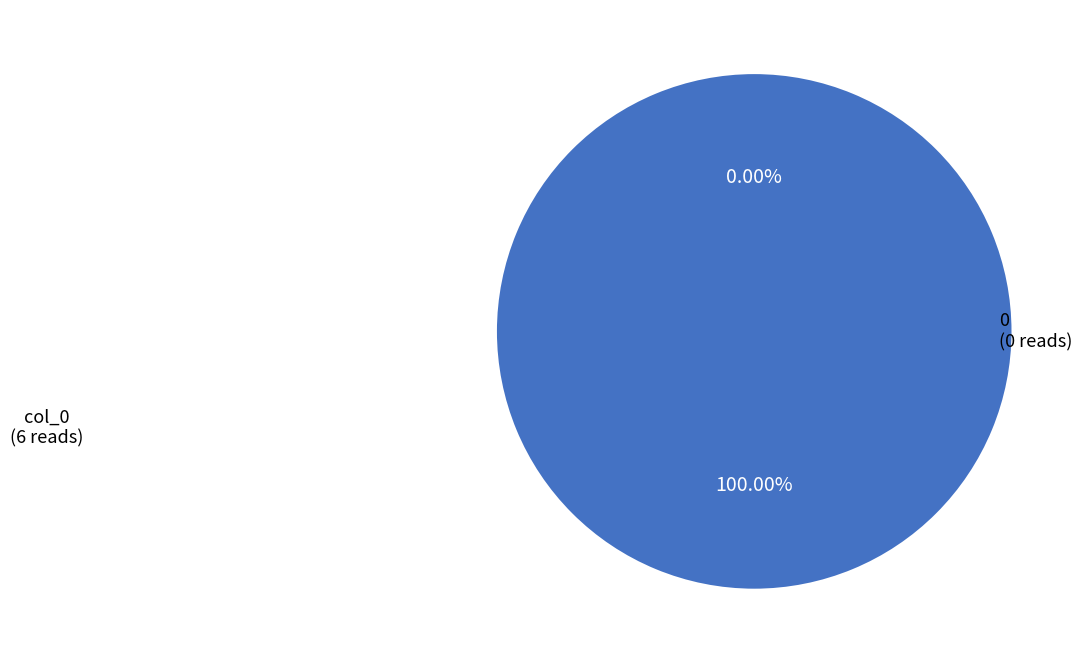

Is it true that col_0 is 99% of the pie?

False